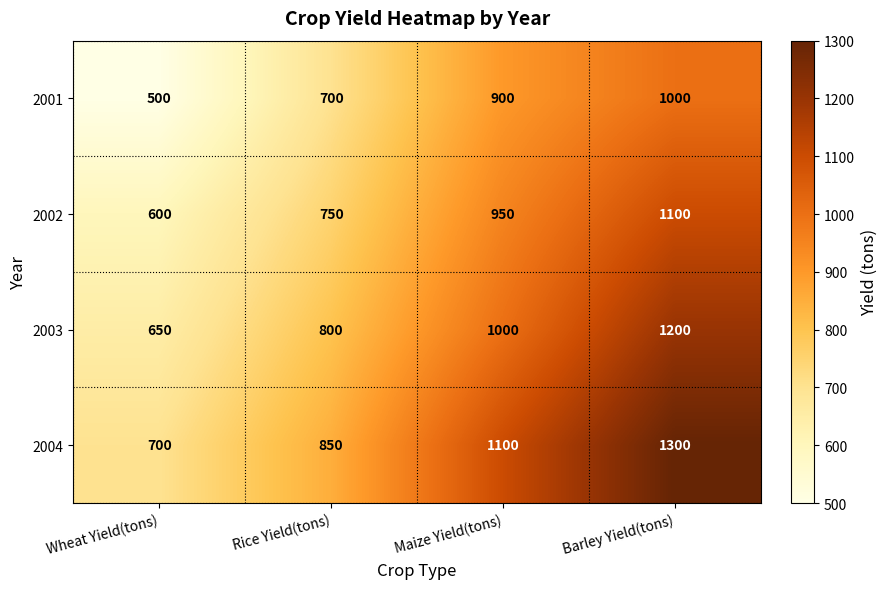

How many series are shown in this chart?

4